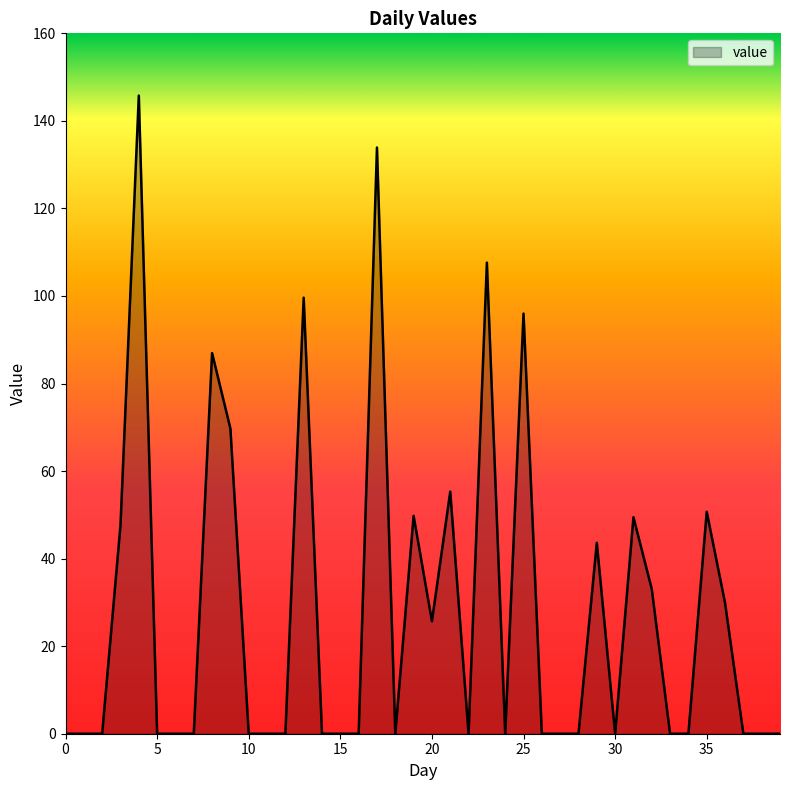

What is the greatest value displayed?

145.8